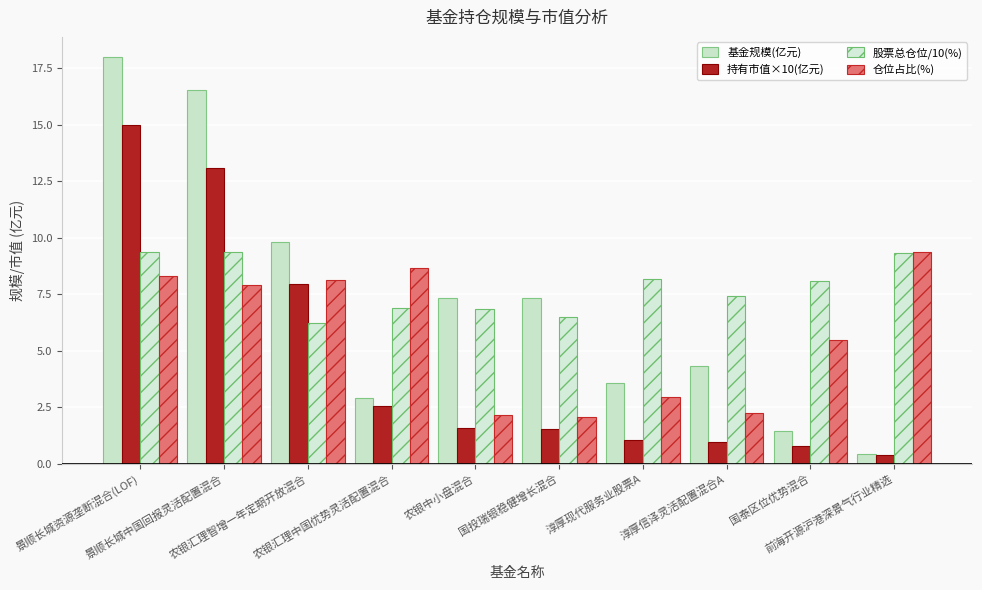

What is the label of the 7th bar from the left?

淳厚现代服务业股票A